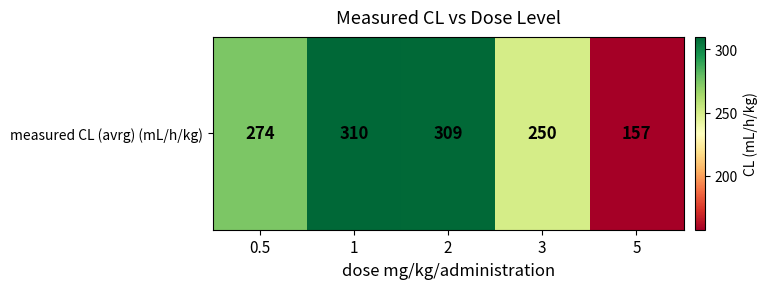

At which label is the value closest to 233?

3